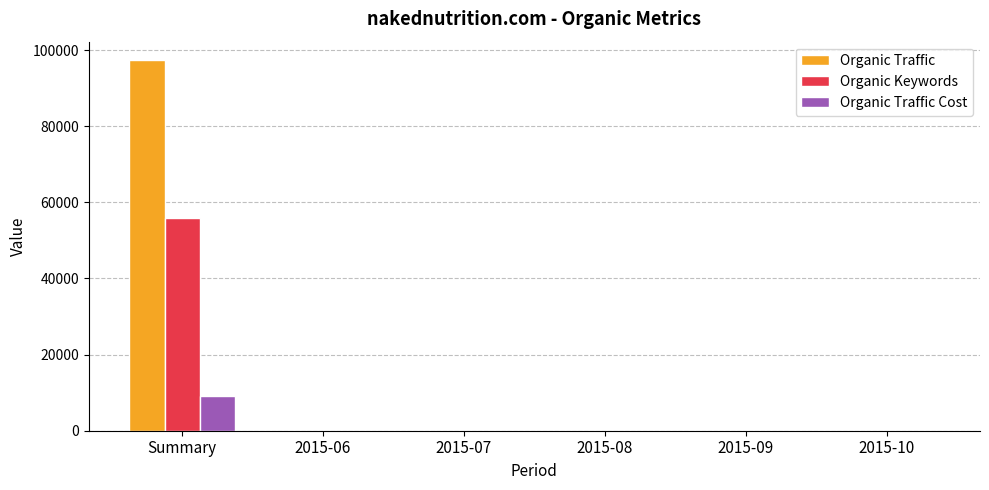

Which series has the largest total across all categories?

Organic Traffic